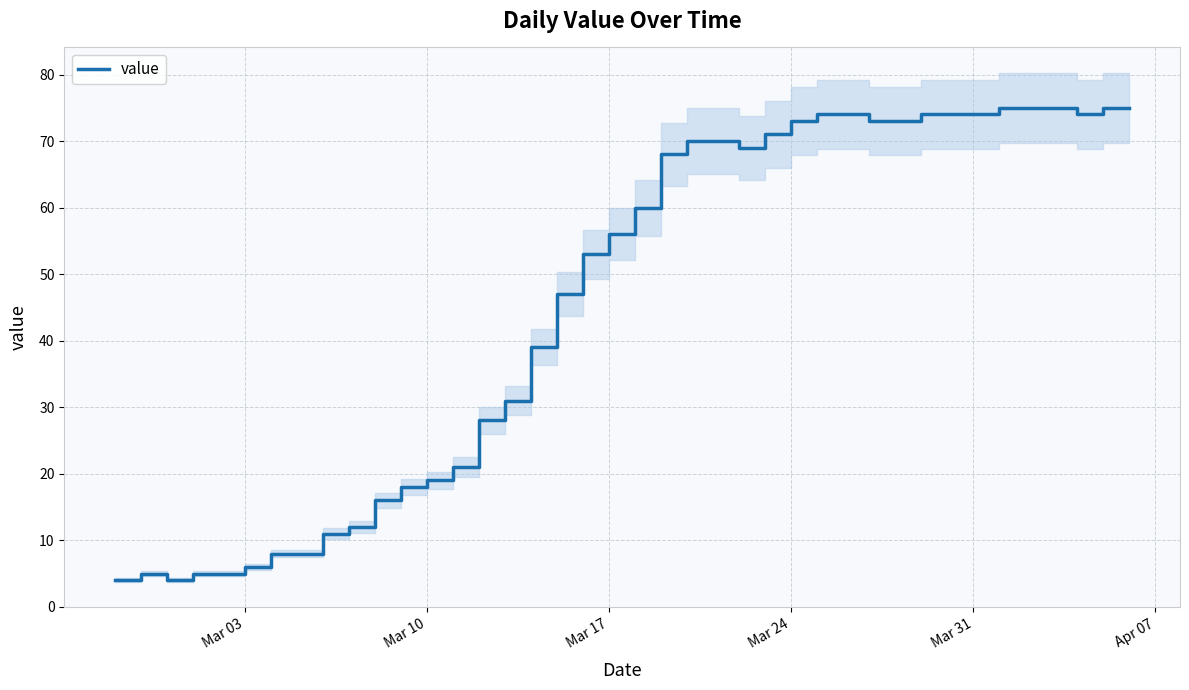

How many series are shown in this chart?

1